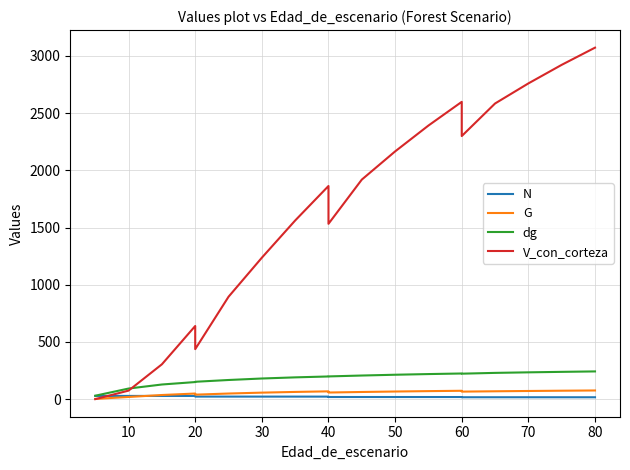

What is the lowest value of the dg series?

30.0